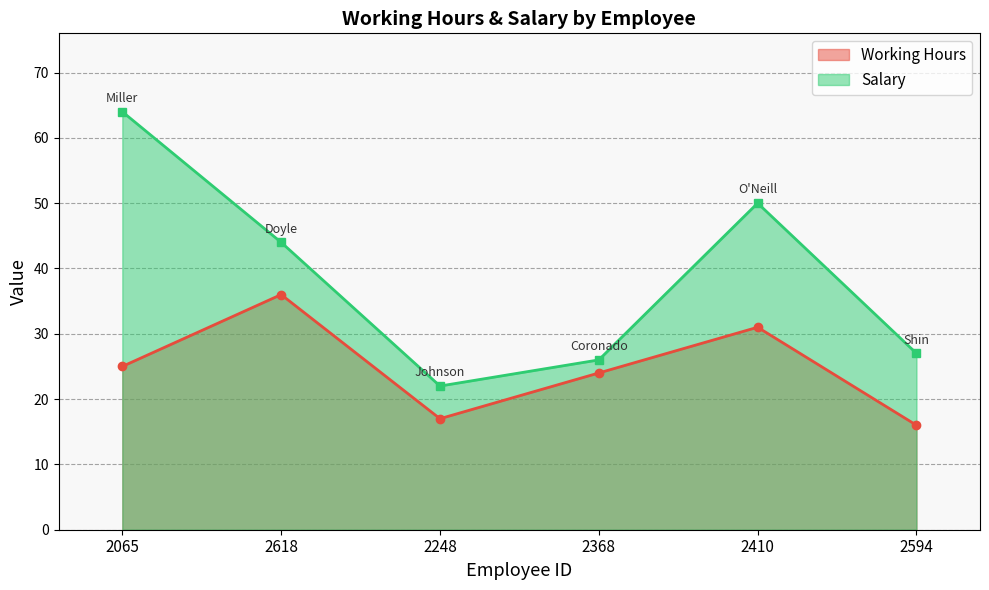

True or false: Salary and Working Hours intersect in this chart.

False